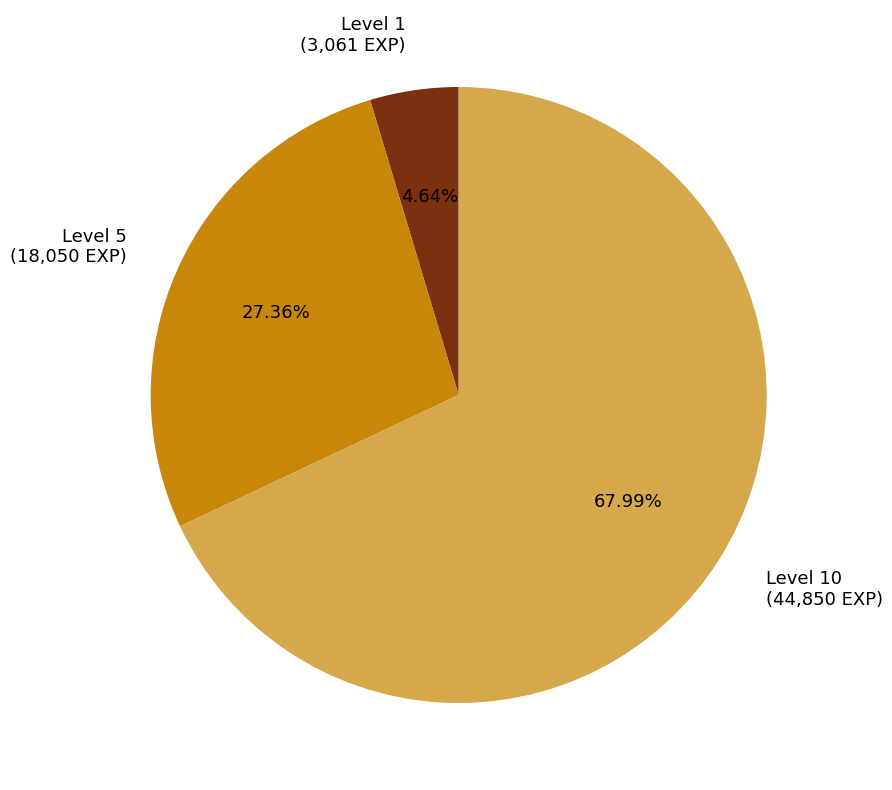

Do Level 10 (44,850 EXP) and Level 1 (3,061 EXP) together represent more than half of the pie?

Yes